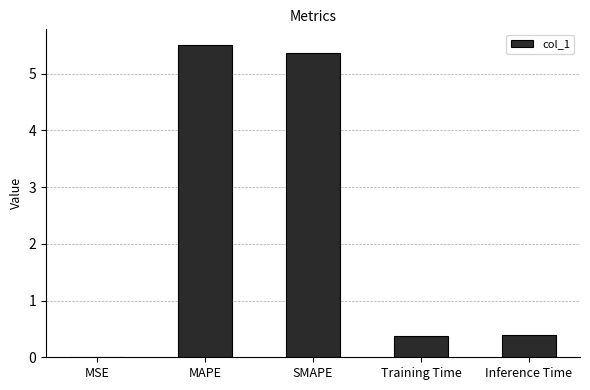

What is the difference between the values at Training Time and SMAPE?

5.0